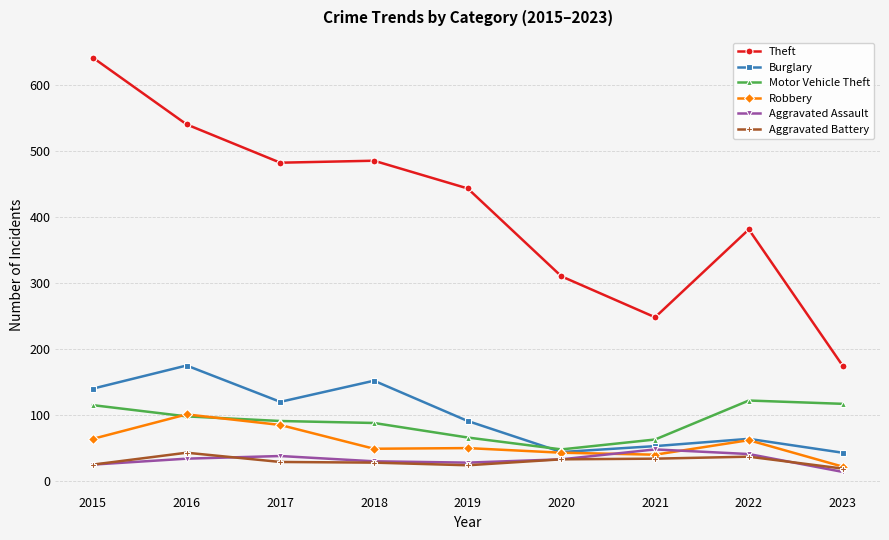

True or false: Aggravated Battery and Theft intersect in this chart.

False